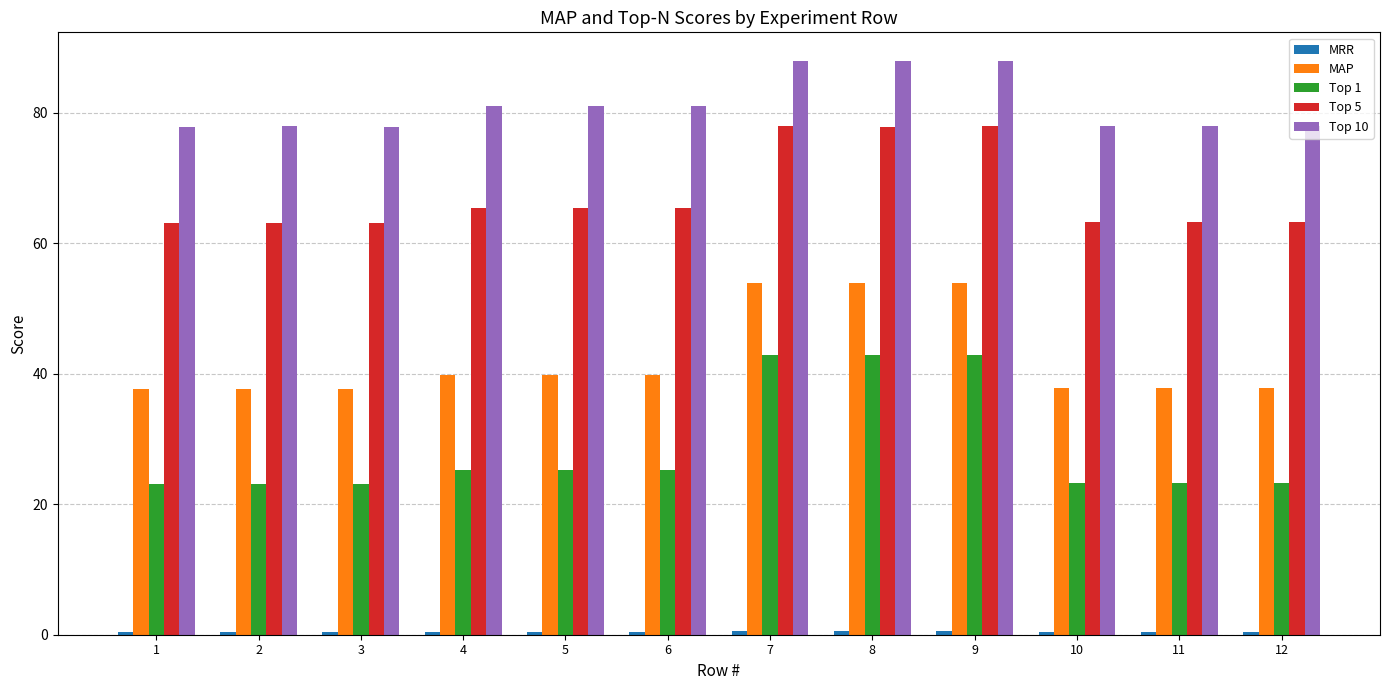

What is the maximum value shown in the chart?

88.0